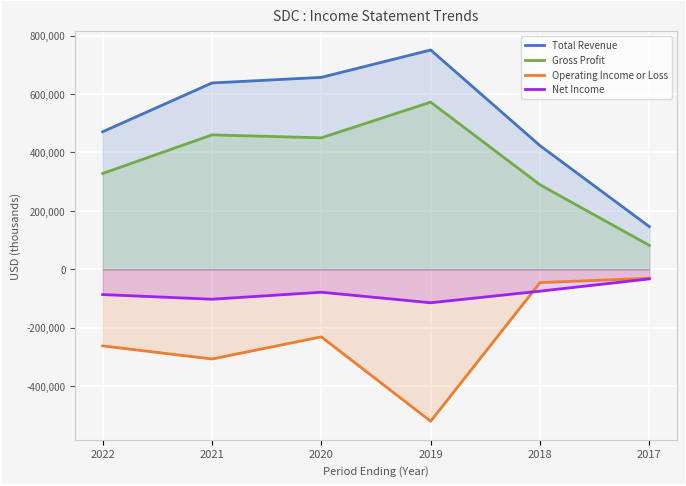

List the series in order of their peak value, lowest first.

Net Income, Operating Income or Loss, Gross Profit, Total Revenue